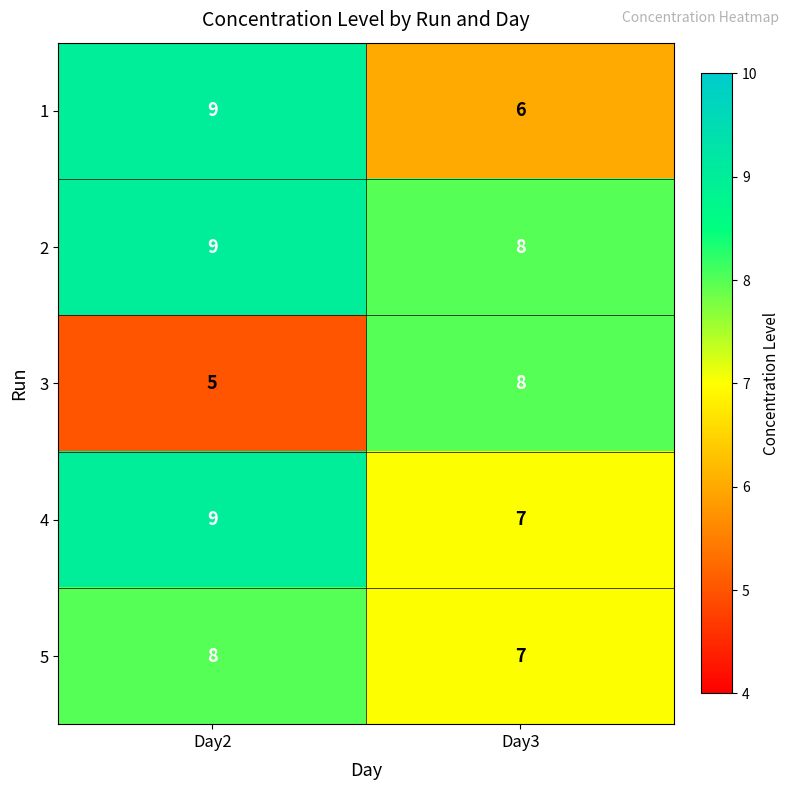

The value of 3 at Day2 is 9. True or false?

False